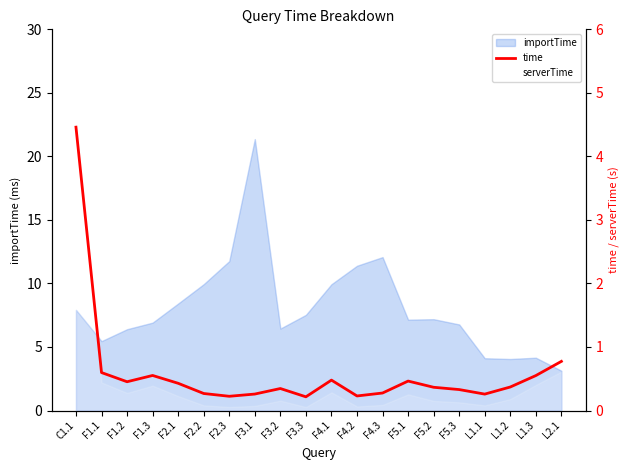

How many interior local peaks (higher than both neighbors) does the data have?

4